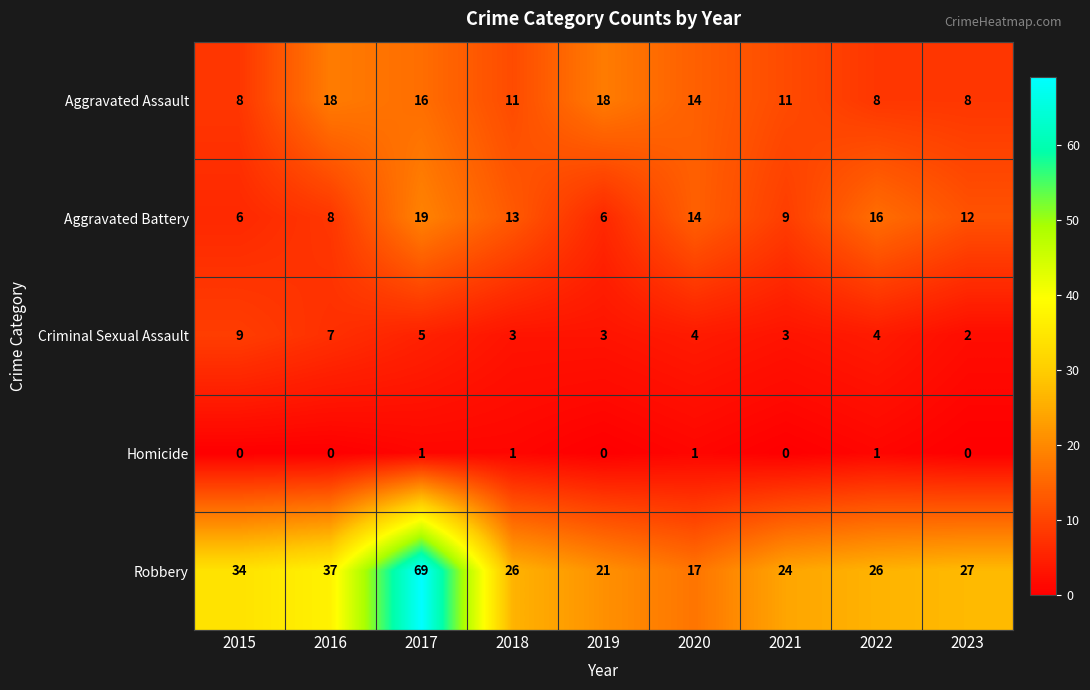

Which series has the largest total across all categories?

Robbery